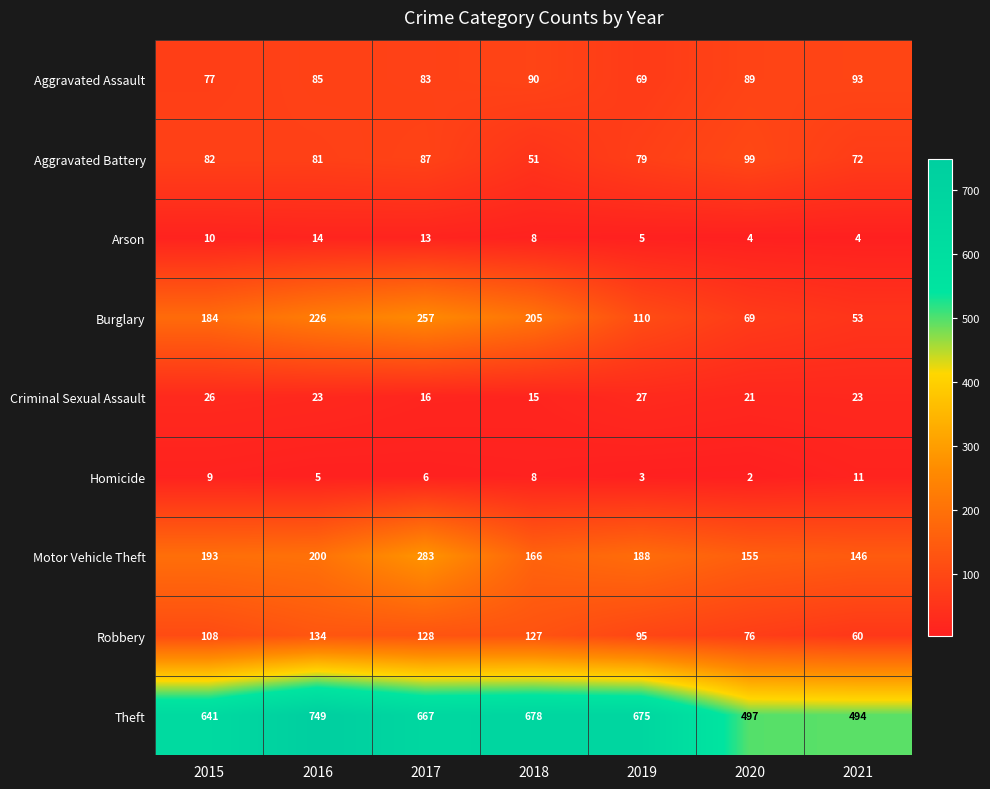

True or false: Aggravated Battery has a value of 45 at 2016.

False